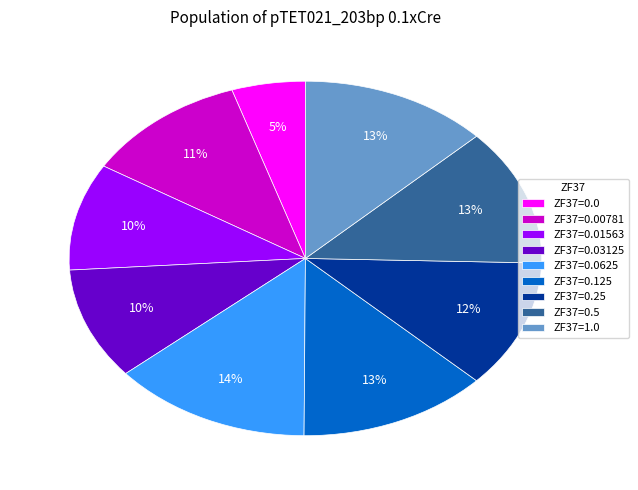

What is the ratio of the value at ZF37=0.0625 to the value at ZF37=0.25?

1.2